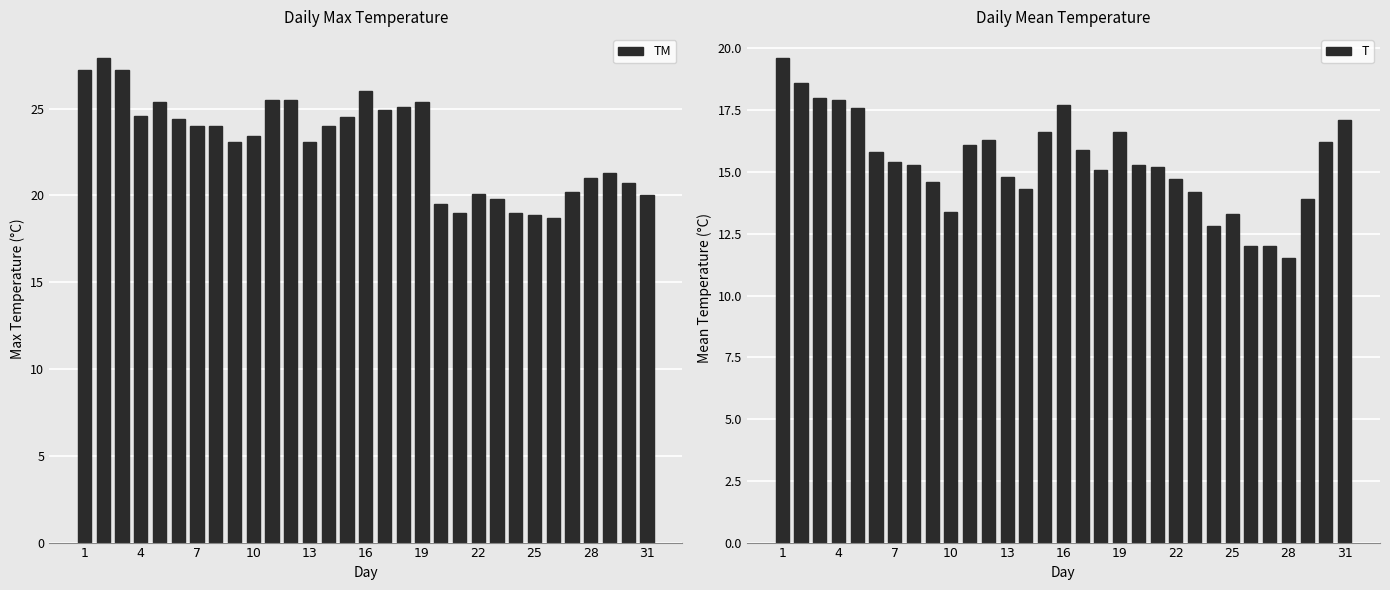

What is the difference between the maximum and minimum values in the TM series?

9.2